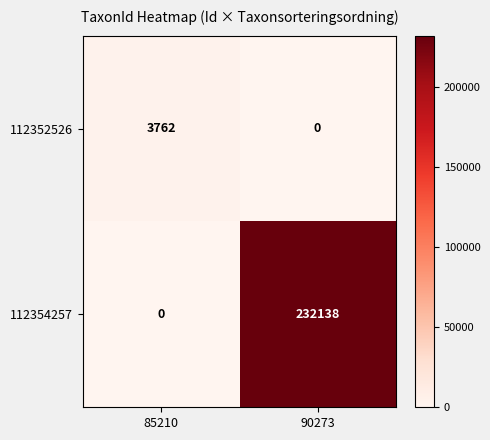

At which category is the sum across all series the highest?

90273